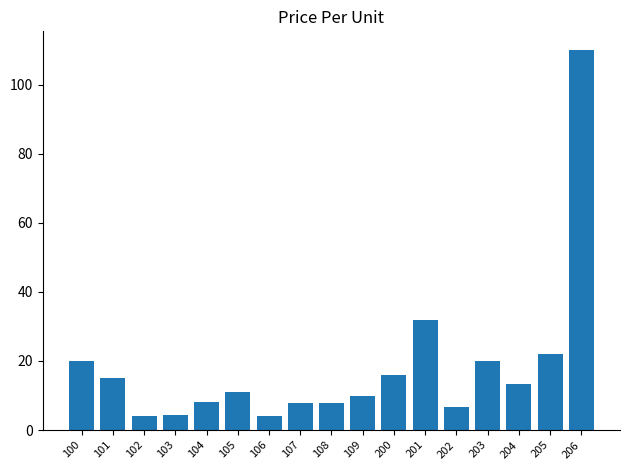

What is the smallest value displayed?

4.0